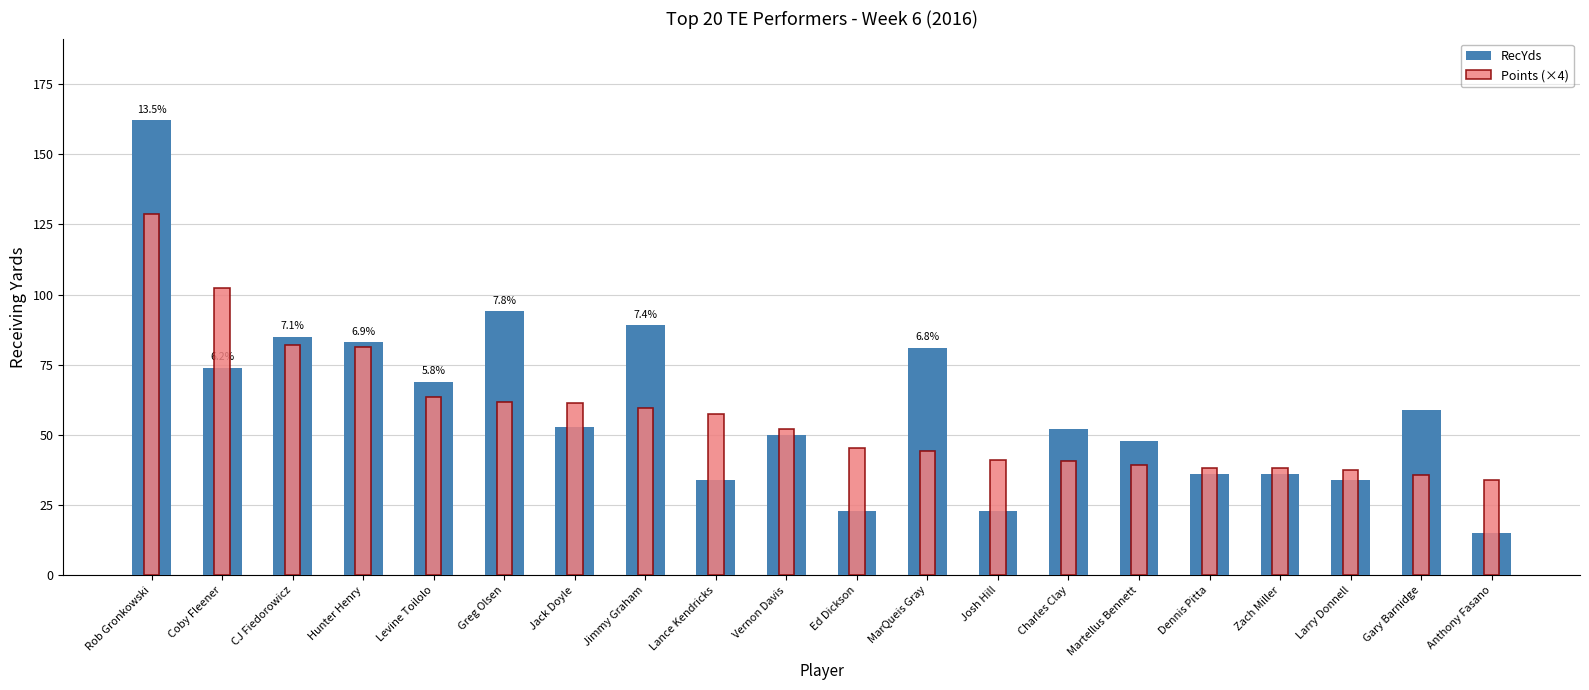

What is the total value across all series at Rob Gronkowski?

290.8